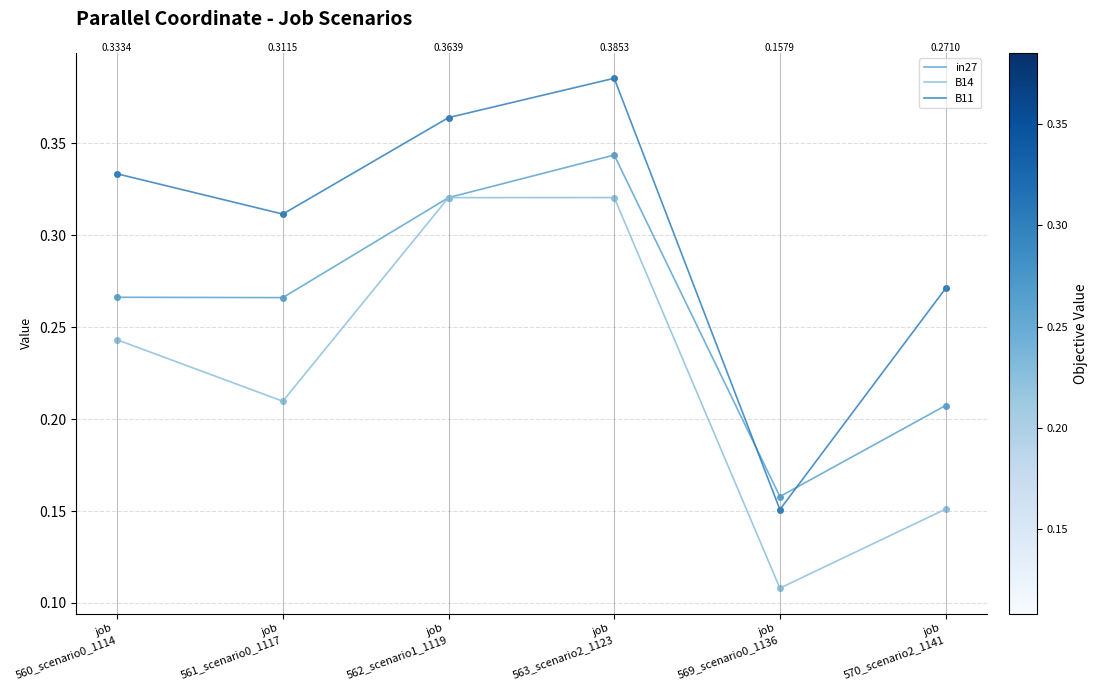

List the series in order of their peak value, highest first.

B11, in27, B14